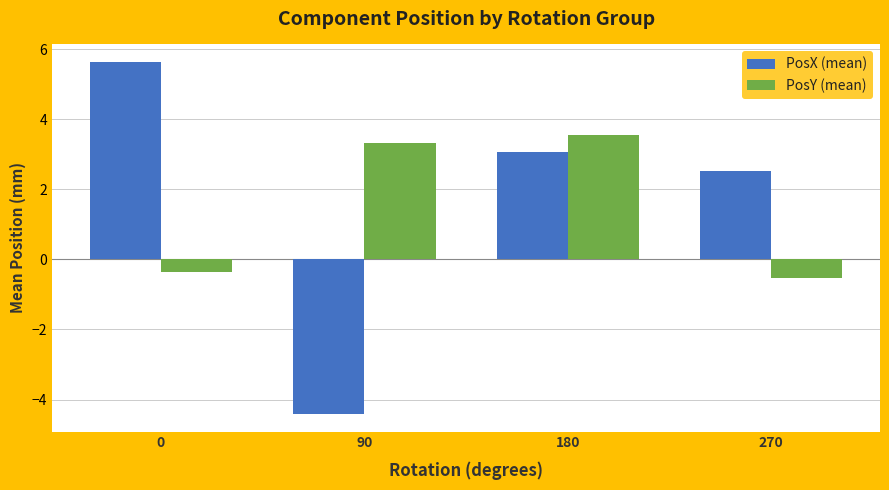

Reading right to left, what are all the values shown in this chart?

PosX (mean): 270=2.5	180=3.1	90=-4.4	0=5.6
PosY (mean): 270=-0.5	180=3.5	90=3.3	0=-0.4